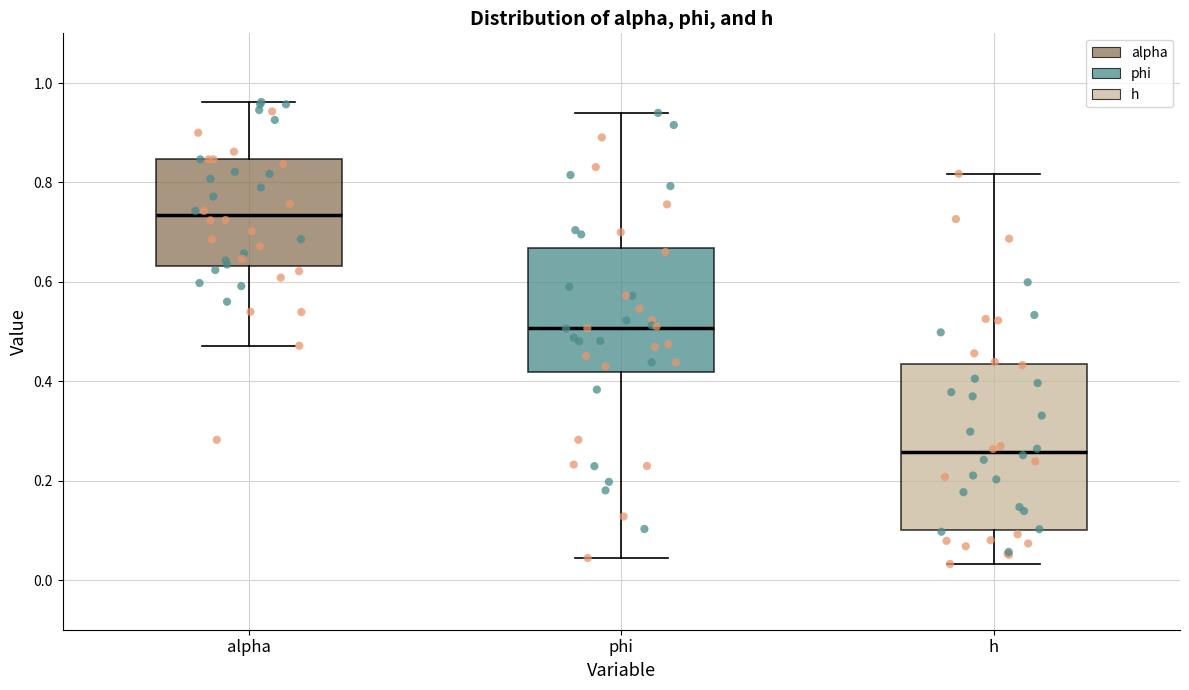

Comparing the boxes themselves (not the whiskers), which one is the tallest?

h